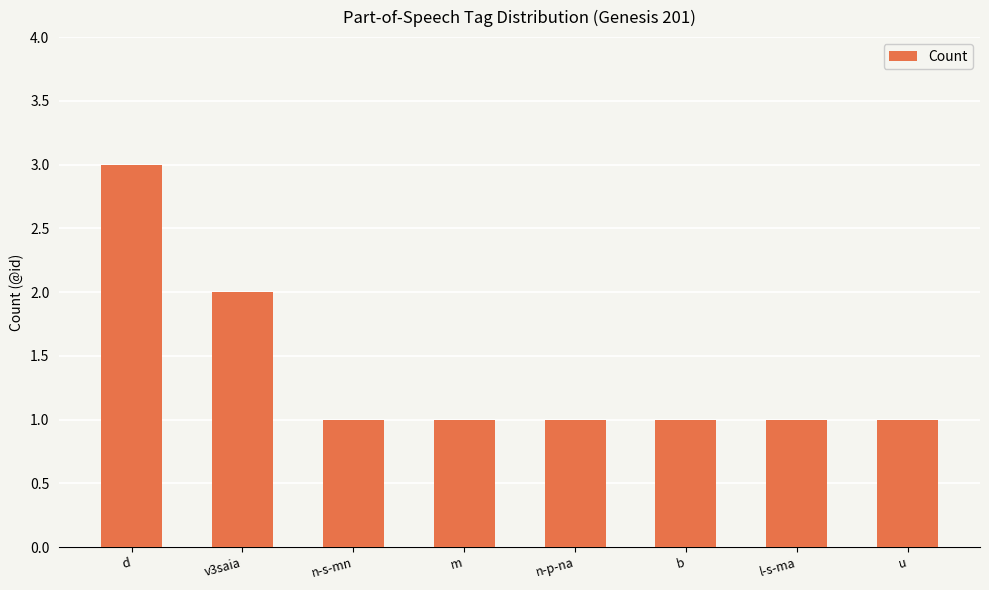

Reading left to right, what are all the values shown in this chart?

d=3	v3saia=2	n-s-mn=1	m=1	n-p-na=1	b=1	l-s-ma=1	u=1